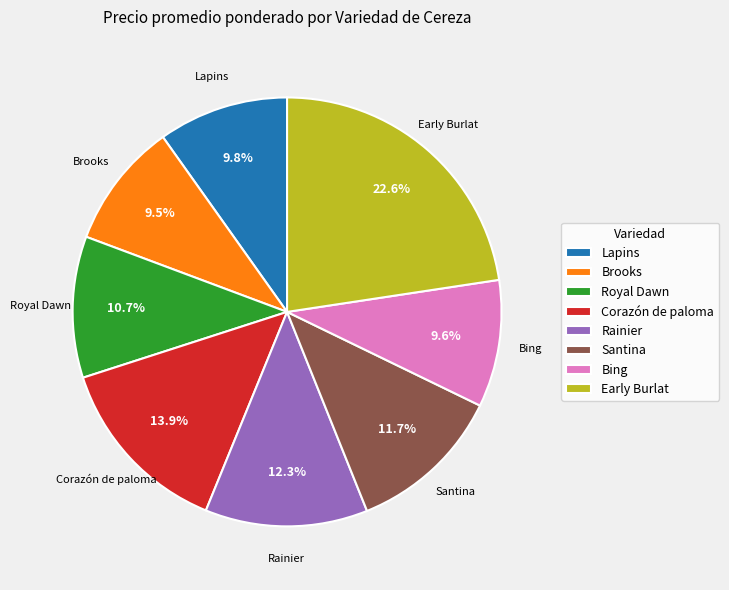

True or false: Royal Dawn accounts for 11% of the total.

True